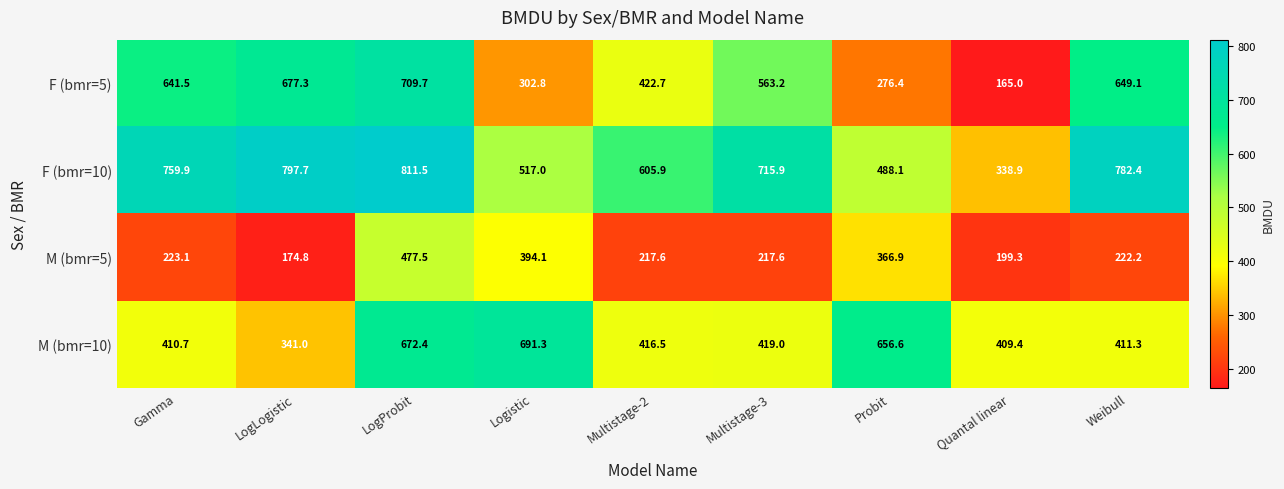

At Quantal linear, list the series in order from largest to smallest.

M (bmr=10), F (bmr=10), M (bmr=5), F (bmr=5)